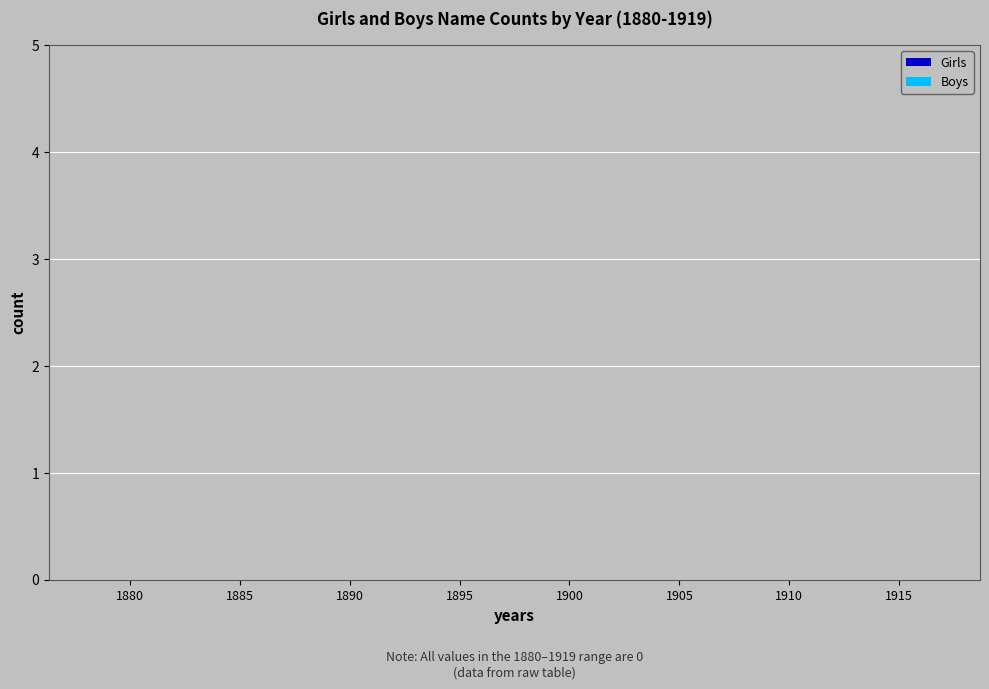

At 39, list the series in order from largest to smallest.

Boys, Girls